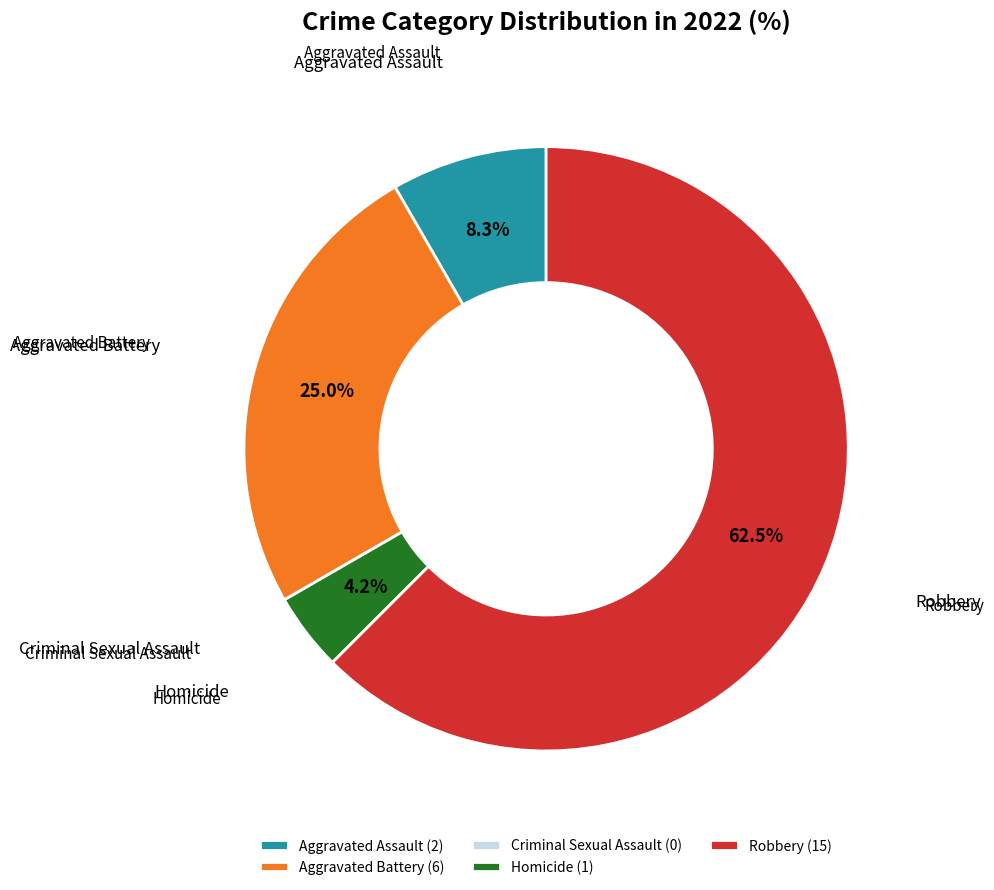

Combined, do Aggravated Battery and Aggravated Assault account for over 50%?

No